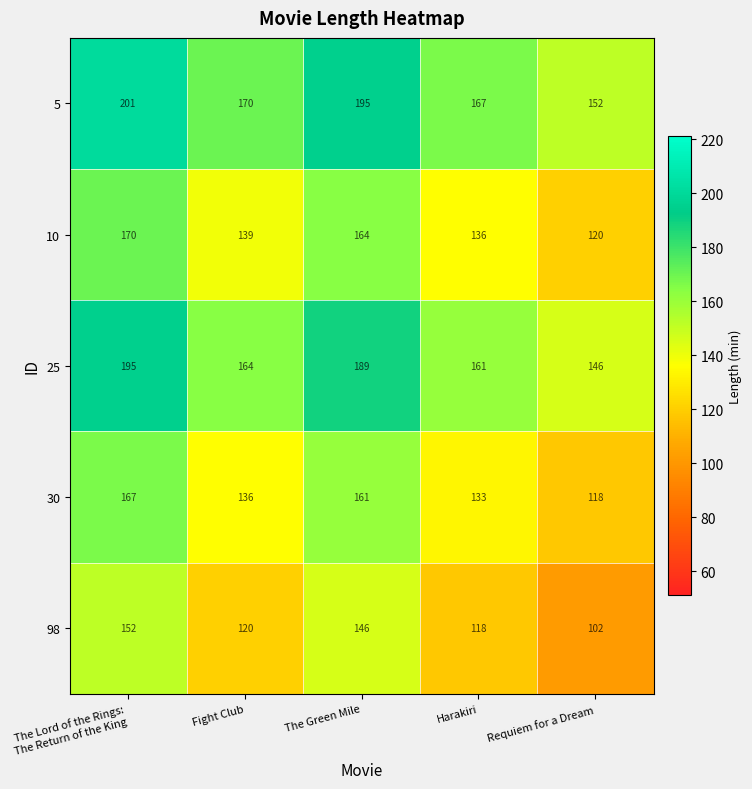

Rank the series at Harakiri from highest to lowest value.

5, 25, 10, 30, 98